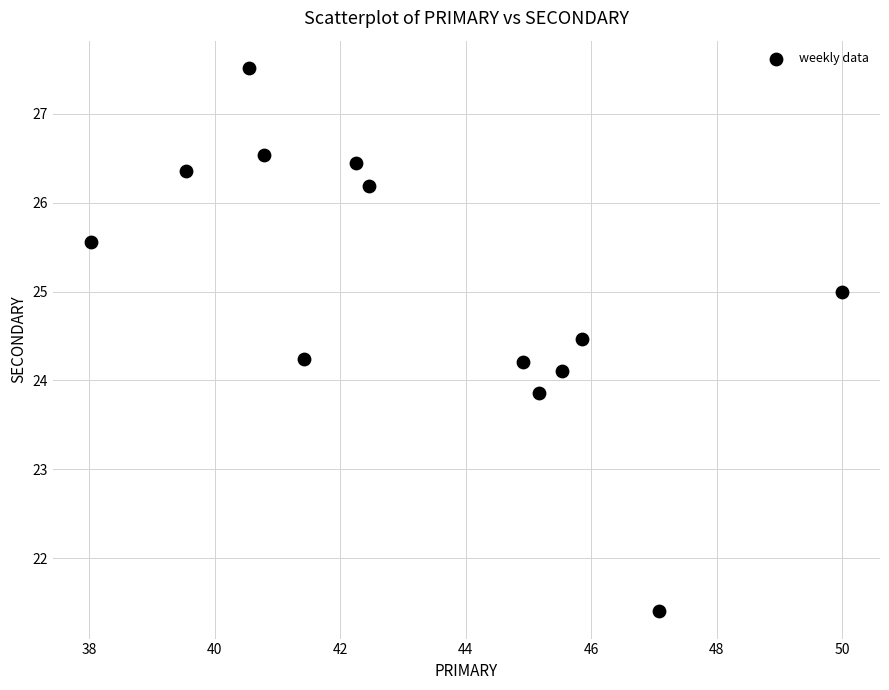

What is the range of Y values (max minus min)?

6.1